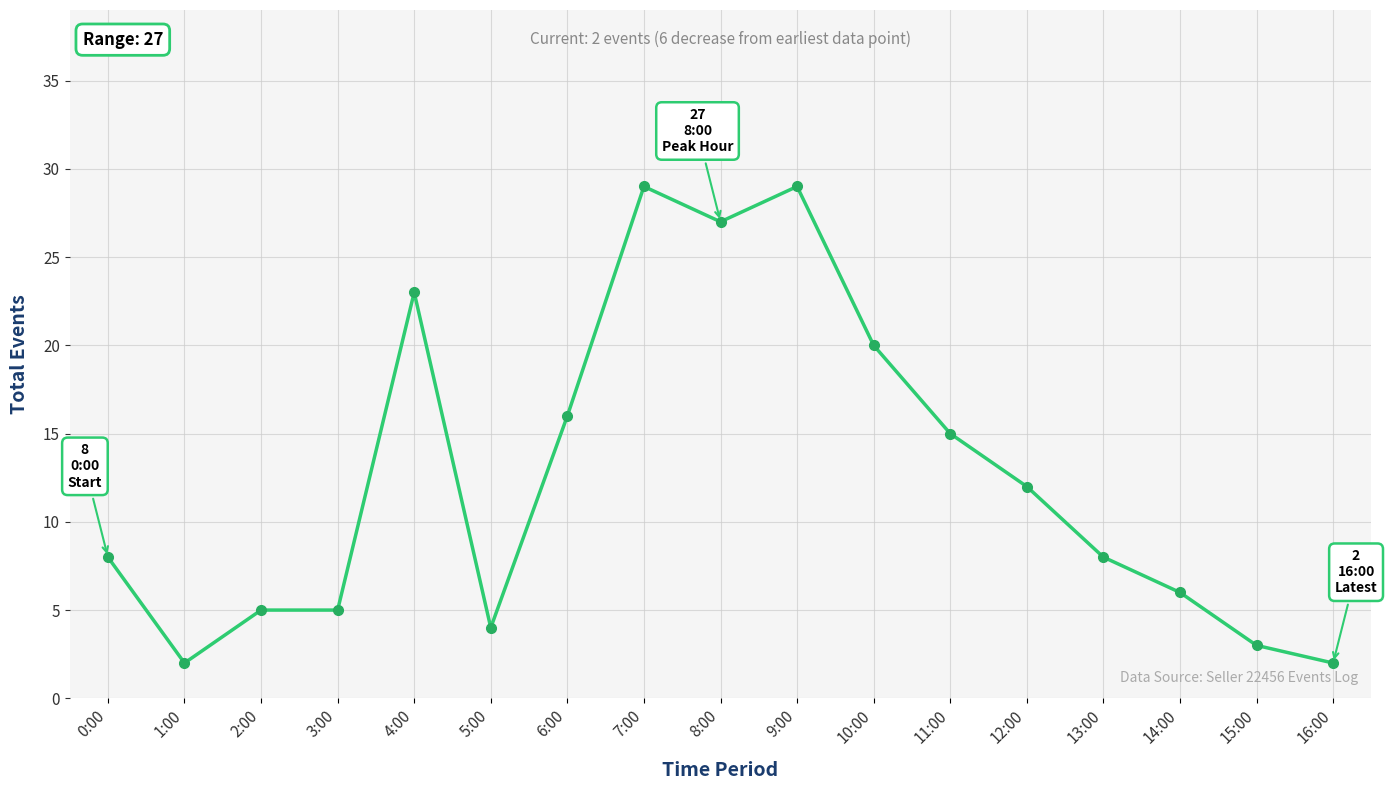

Is it true that the value at 9:00 is 29?

True